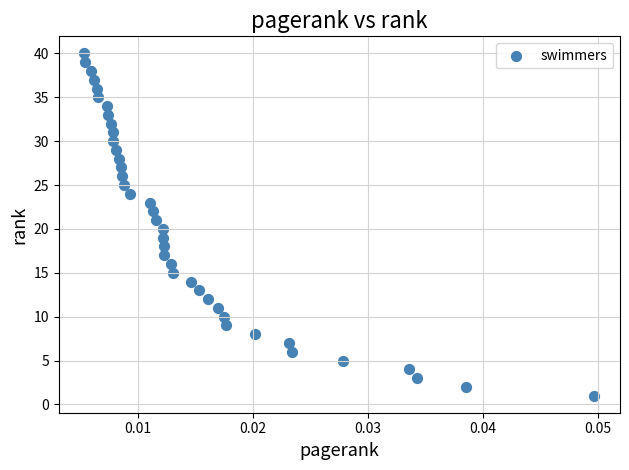

What is the range of Y values (max minus min)?

39